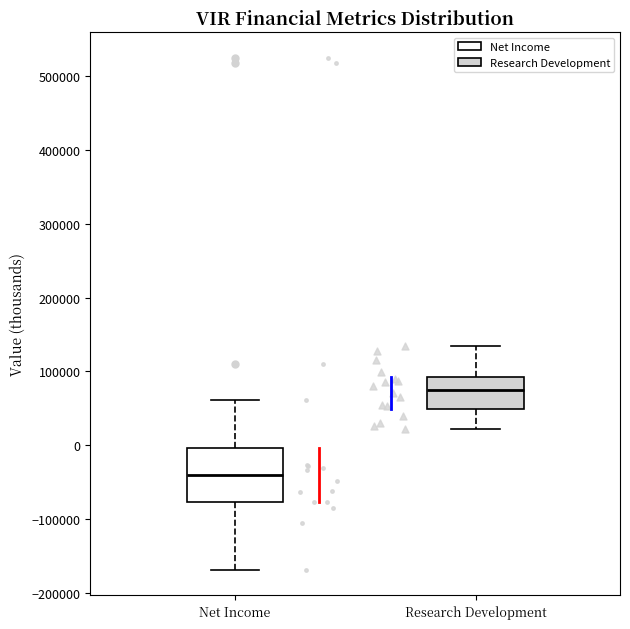

Reading left to right, read every box against the y-axis: the position of its median line, the range the box covers, and the ends of its whiskers. The values are not printed on the chart, so give them approximately, as read against the axis.

Net Income: median -40000, box -80000 to 0, whiskers -170000 to 60000
Research Development: median 80000, box 50000 to 90000, whiskers 20000 to 130000